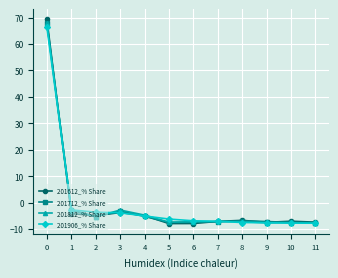

How many values in 201812_% Share are above zero?

1